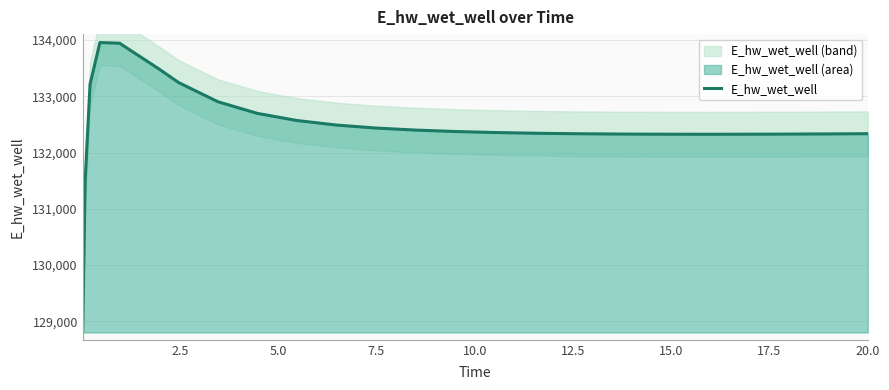

What is the maximum value for E_hw_wet_well?

133955.6